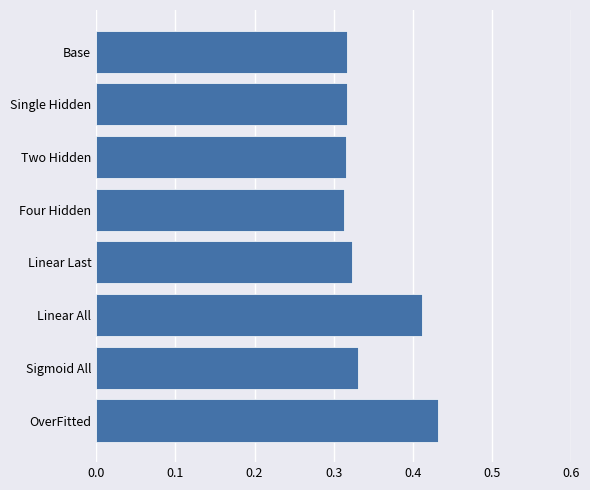

What position from the bottom is Base?

8